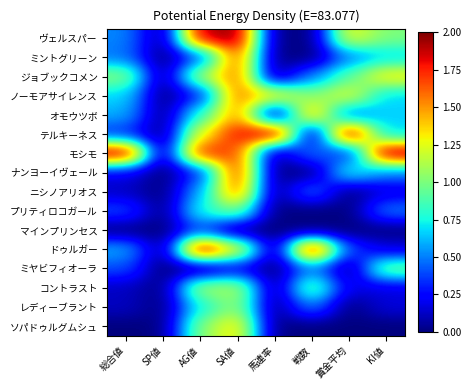

Reading left to right, what are all the values shown in this chart?

ヴェルスパー: 総合値=0.5	SP値=0.0	AG値=1.9	SA値=2.0	馬連率=0.0	戦数=0.0	賞金平均=1.3	KI値=1.0
ミントグリーン: 総合値=0.5	SP値=0.0	AG値=0.4	SA値=1.7	馬連率=0.0	戦数=0.0	賞金平均=0.5	KI値=0.7
ジョブックコメン: 総合値=1.0	SP値=0.0	AG値=1.1	SA値=1.6	馬連率=0.0	戦数=0.5	賞金平均=0.9	KI値=1.3
ノーモアサイレンス: 総合値=0.7	SP値=0.0	AG値=0.3	SA値=1.6	馬連率=1.3	戦数=1.0	賞金平均=1.3	KI値=0.7
オモウツボ: 総合値=0.6	SP値=0.0	AG値=0.8	SA値=1.5	馬連率=0.0	戦数=1.5	賞金平均=0.4	KI値=0.7
テルキーネス: 総合値=0.3	SP値=0.0	AG値=1.3	SA値=1.8	馬連率=2.0	戦数=0.0	賞金平均=2.0	KI値=0.7
モシモ: 総合値=2.0	SP値=0.0	AG値=1.8	SA値=1.7	馬連率=0.0	戦数=0.5	賞金平均=0.3	KI値=2.0
ナンヨーイヴェール: 総合値=0.2	SP値=0.0	AG値=0.3	SA値=1.8	馬連率=0.0	戦数=0.0	賞金平均=0.8	KI値=0.5
ニシノアリオス: 総合値=0.1	SP値=0.0	AG値=0.6	SA値=1.6	馬連率=0.0	戦数=0.5	賞金平均=0.0	KI値=0.2
プリティロコガール: 総合値=0.4	SP値=0.0	AG値=0.8	SA値=1.0	馬連率=0.0	戦数=0.0	賞金平均=0.0	KI値=0.5
マインプリンセス: 総合値=0.0	SP値=0.0	AG値=0.4	SA値=0.0	馬連率=0.0	戦数=0.0	賞金平均=0.0	KI値=0.0
ドゥルガー: 総合値=0.6	SP値=0.0	AG値=2.0	SA値=1.3	馬連率=0.0	戦数=2.0	賞金平均=0.4	KI値=0.2
ミヤビフィオーラ: 総合値=0.4	SP値=0.0	AG値=0.0	SA値=0.2	馬連率=0.0	戦数=0.5	賞金平均=0.0	KI値=1.0
コントラスト: 総合値=0.1	SP値=0.0	AG値=1.1	SA値=1.1	馬連率=0.0	戦数=1.0	賞金平均=0.2	KI値=0.2
レディーブラント: 総合値=0.1	SP値=0.0	AG値=0.7	SA値=1.1	馬連率=0.0	戦数=0.5	賞金平均=0.0	KI値=0.2
ソパドゥルグムシュ: 総合値=0.0	SP値=0.0	AG値=1.0	SA値=1.4	馬連率=0.0	戦数=0.0	賞金平均=0.0	KI値=0.0